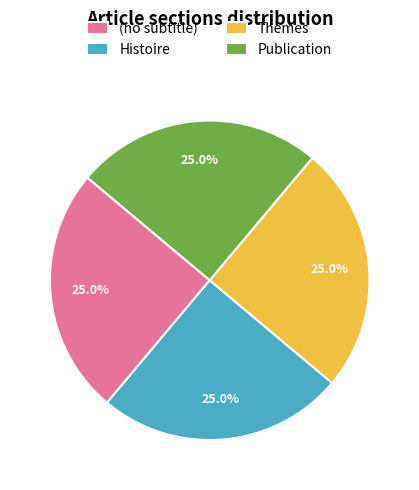

True or false: (no subtitle) accounts for 1% of the total.

False